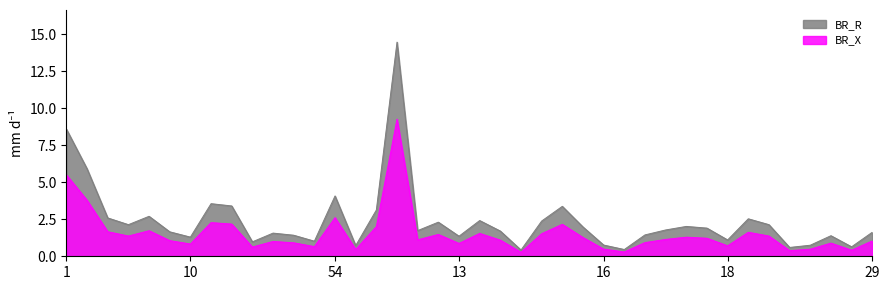

Is it true that BR_R equals 2.0 at 6?

False